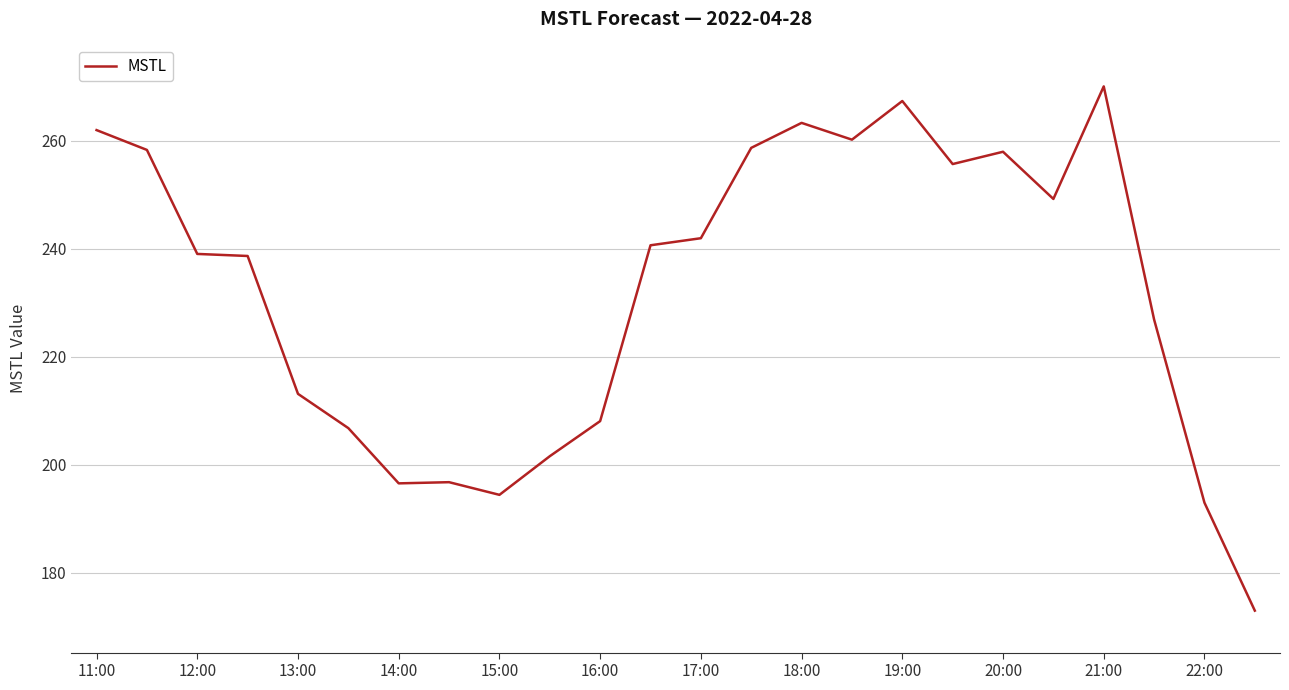

What is the difference between the maximum and second lowest values?

77.1